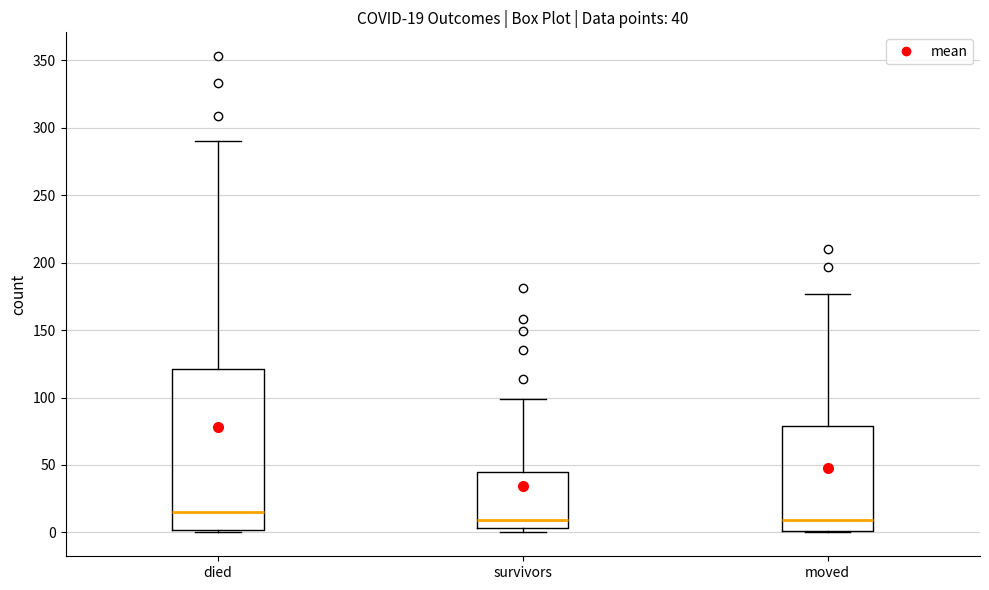

Which box is the tallest, from its lower edge to its upper edge?

died